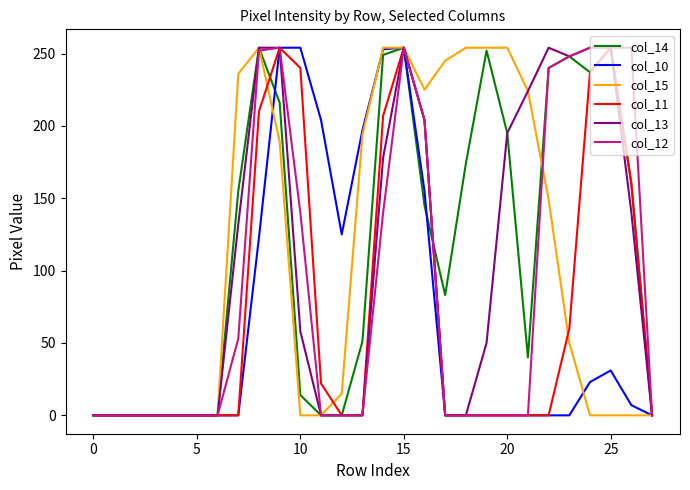

What is the maximum value for col_15?

254